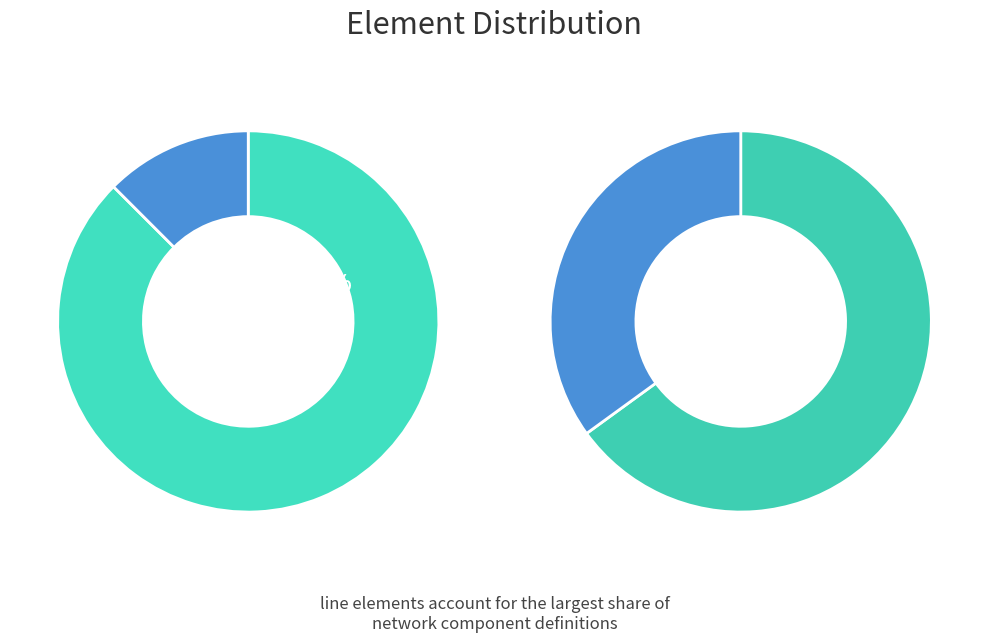

What is the change in value from ext_grid to line?

+8